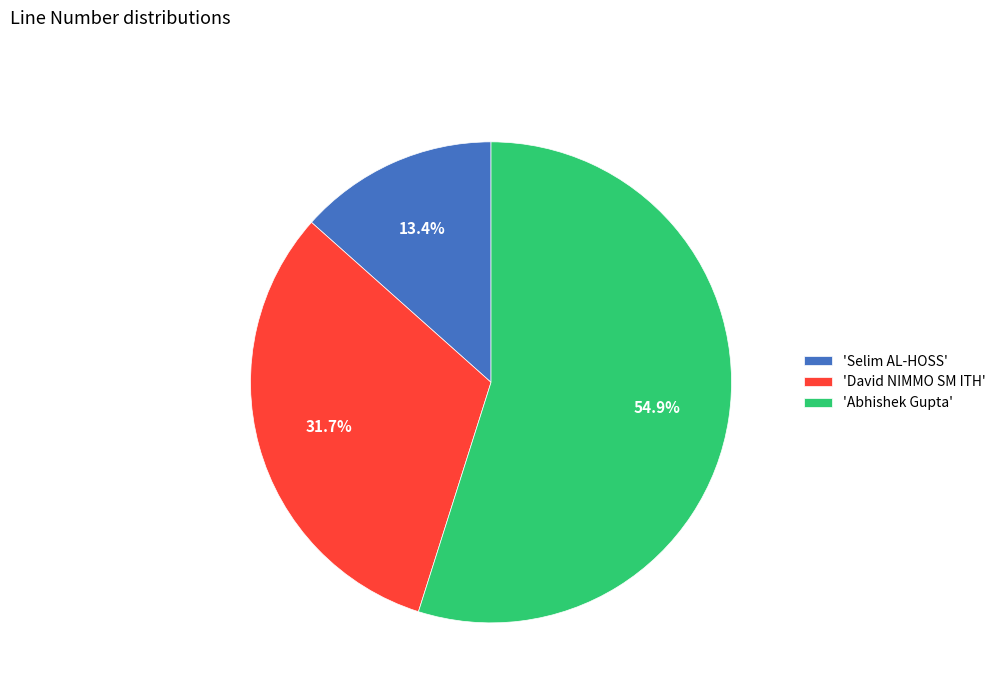

How many slices are in this pie chart?

3